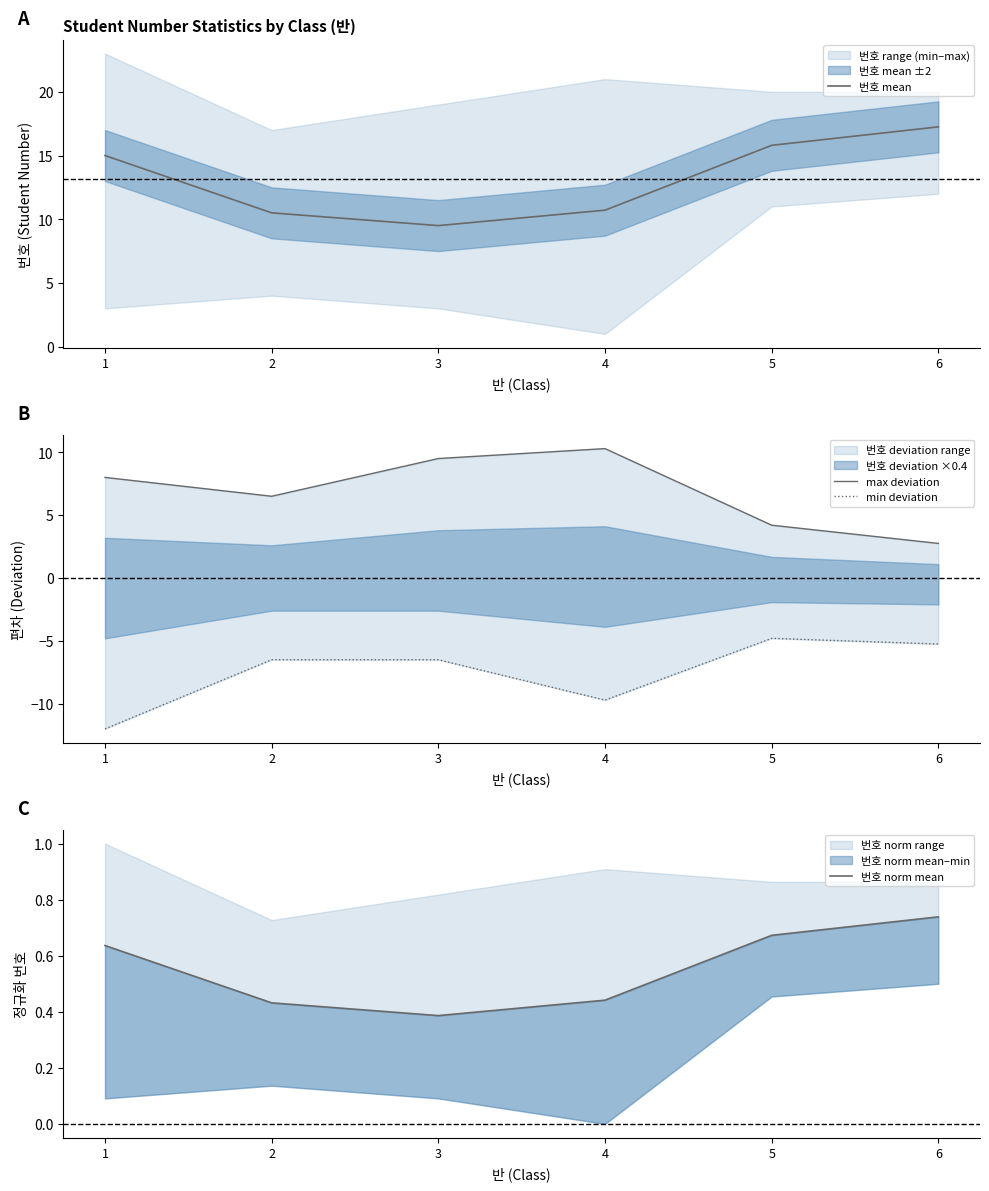

Reading left to right, transcribe all the data shown in this chart.

번호 mean: 15.0	10.5	9.5	10.7	15.8	17.2
max deviation: 8.0	6.5	9.5	10.3	4.2	2.8
min deviation: -12.0	-6.5	-6.5	-9.7	-4.8	-5.2
번호 norm mean: 0.6	0.4	0.4	0.4	0.7	0.7